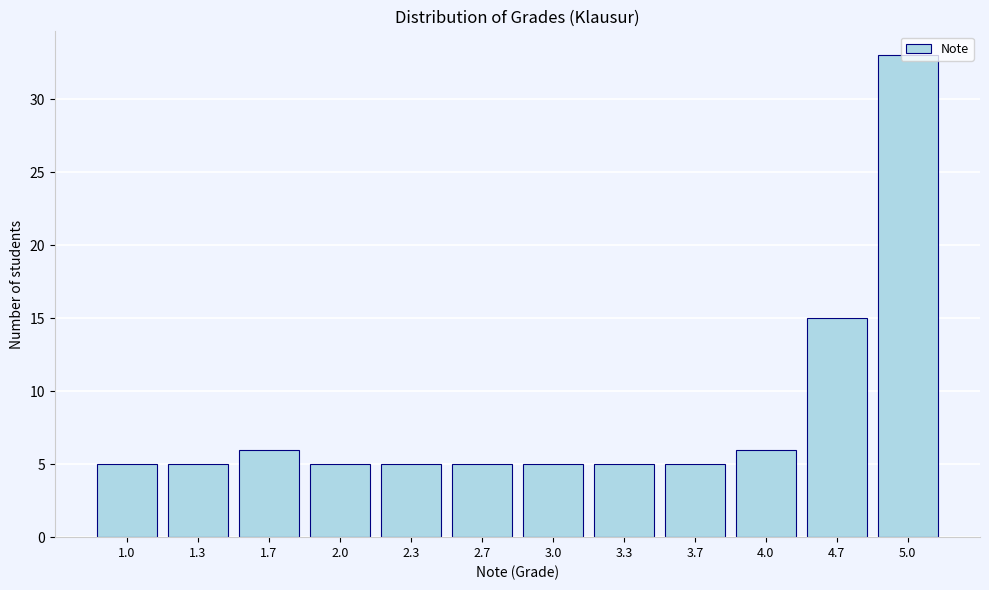

What is the smallest value displayed?

5